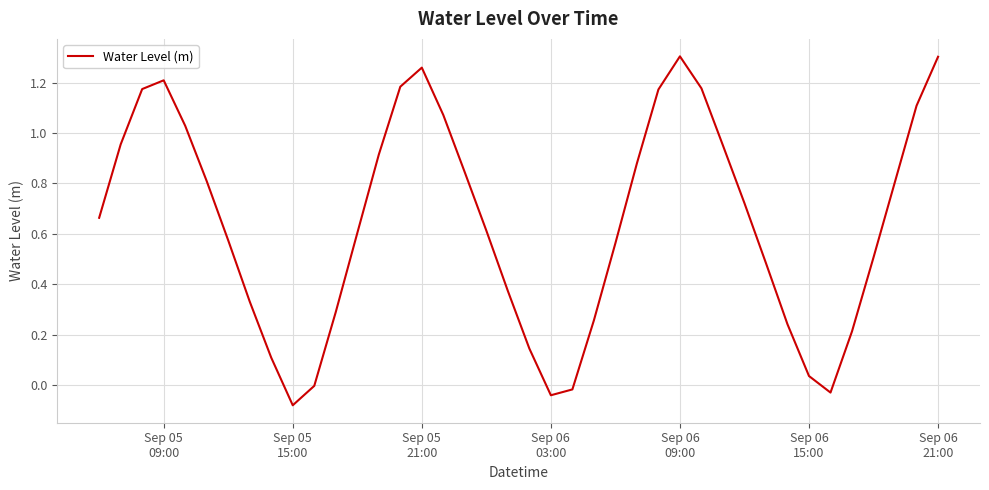

What is the difference between the maximum and minimum values?

1.4